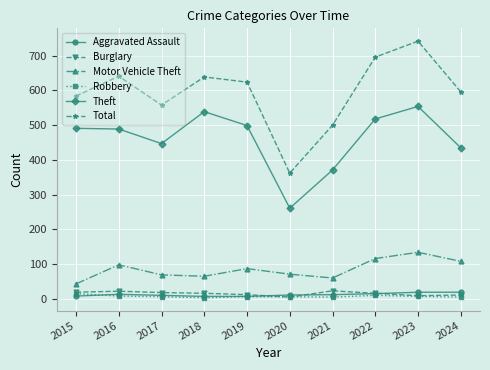

What is the value of the Theft point at the 7th from the left?

371